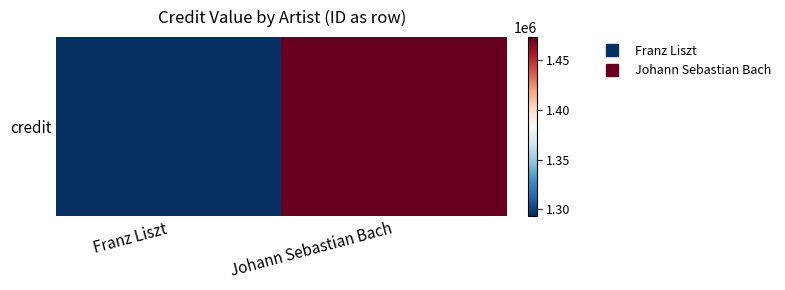

Is it true that the value at Johann Sebastian Bach is 1473426?

True